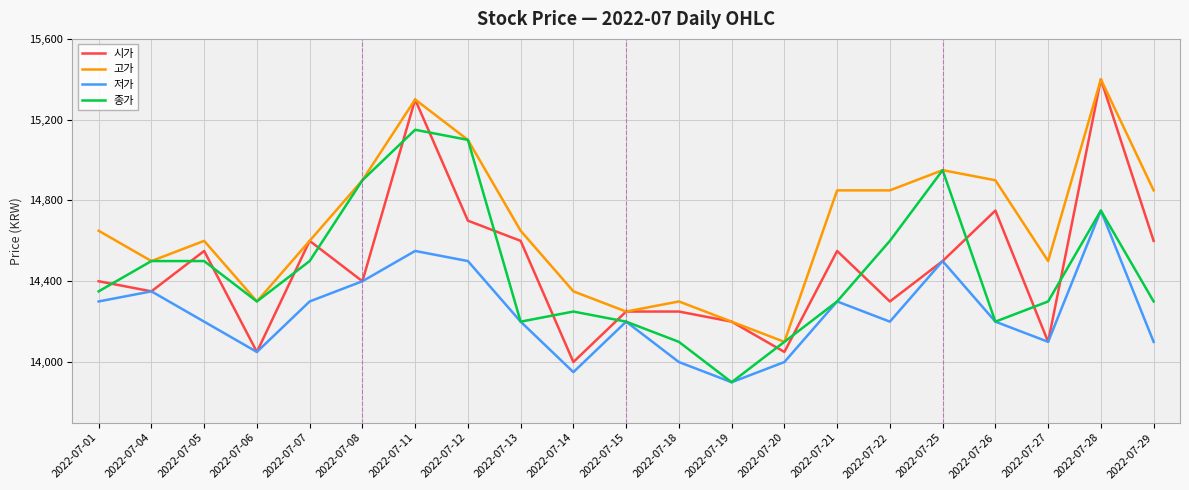

Which series has the largest total across all categories?

고가